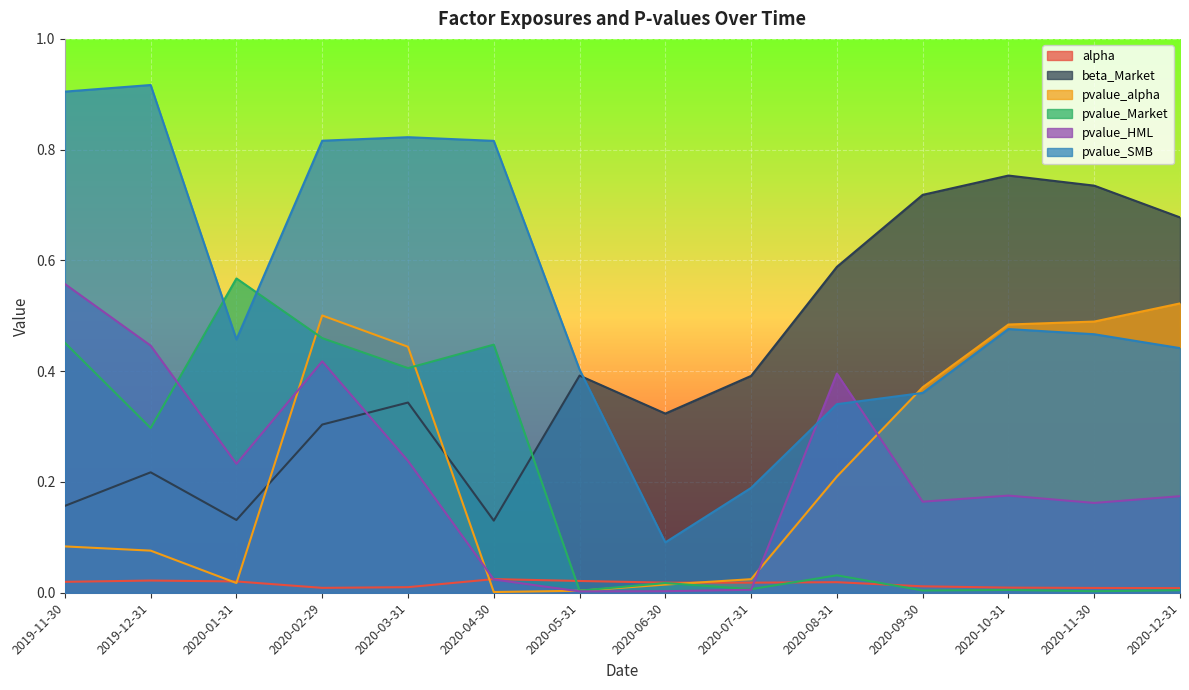

Which category has the lowest value in the pvalue_alpha series?

2020-04-30